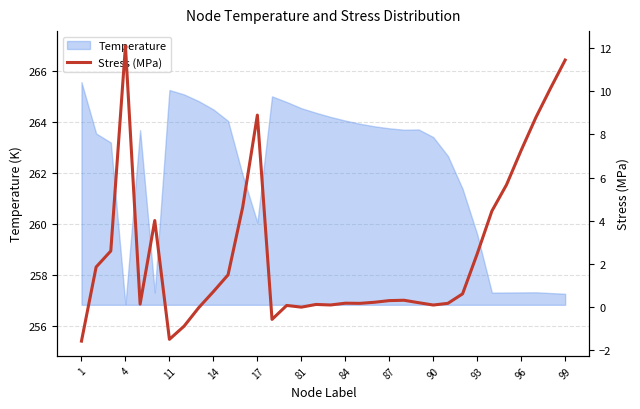

True or false: Temperature has a value of 351.7 at 1.

False